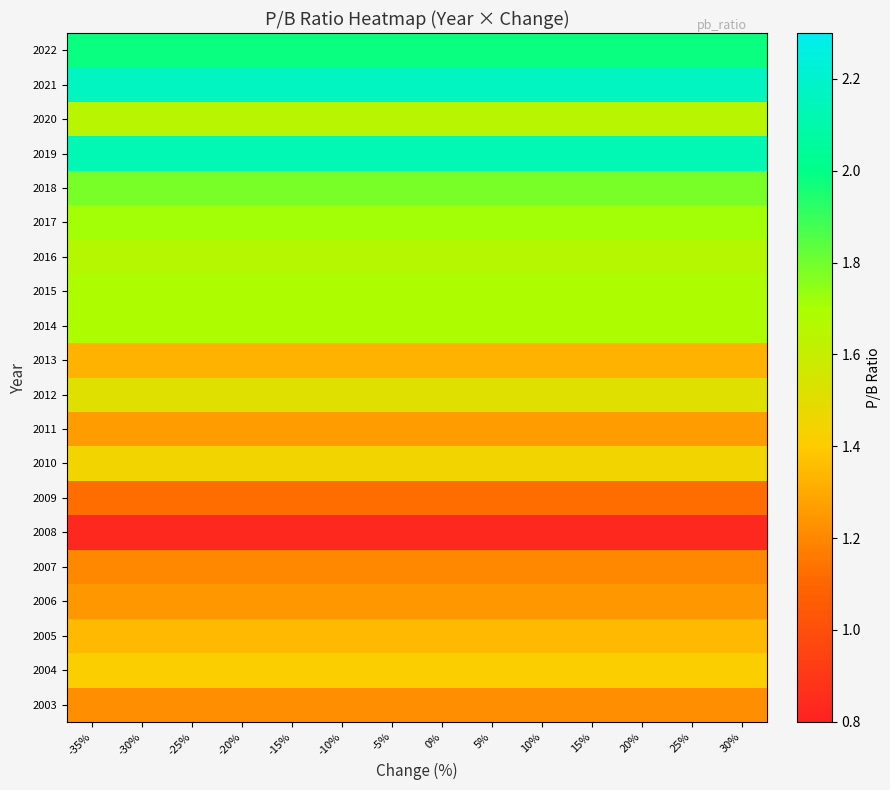

At how many categories does at least one series exceed 1?

14